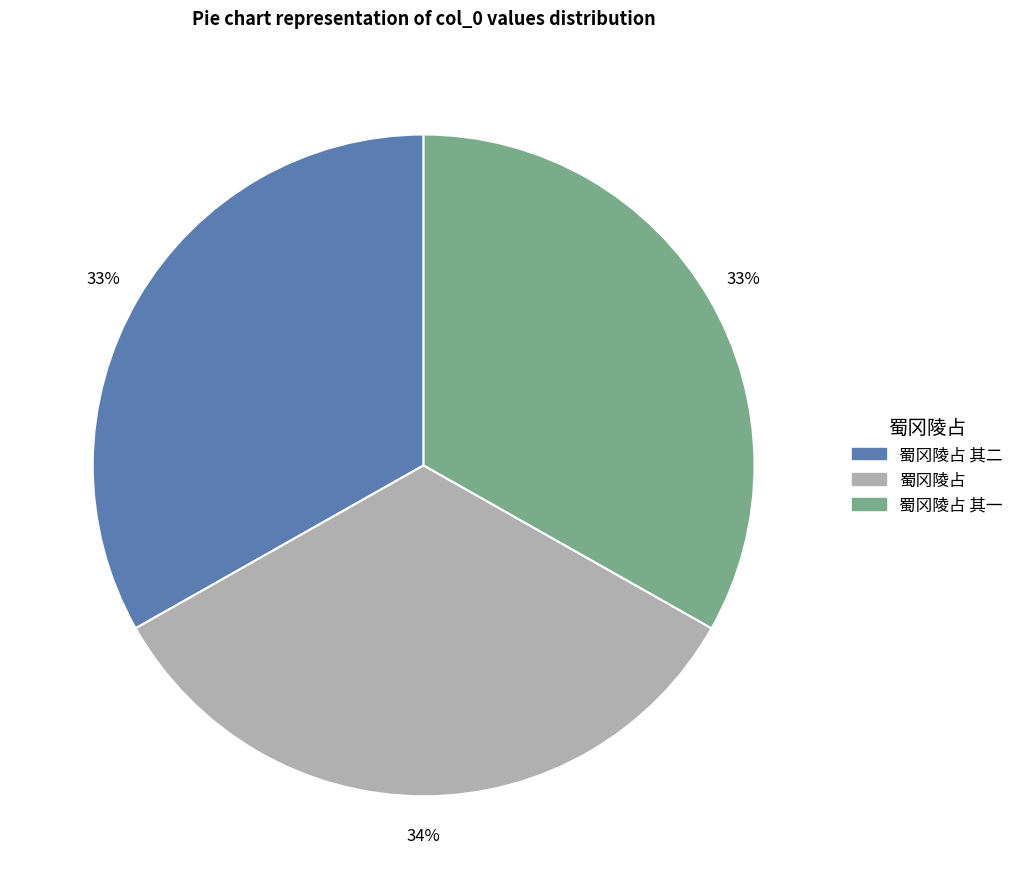

Is there any slice that represents more than half of the pie?

No